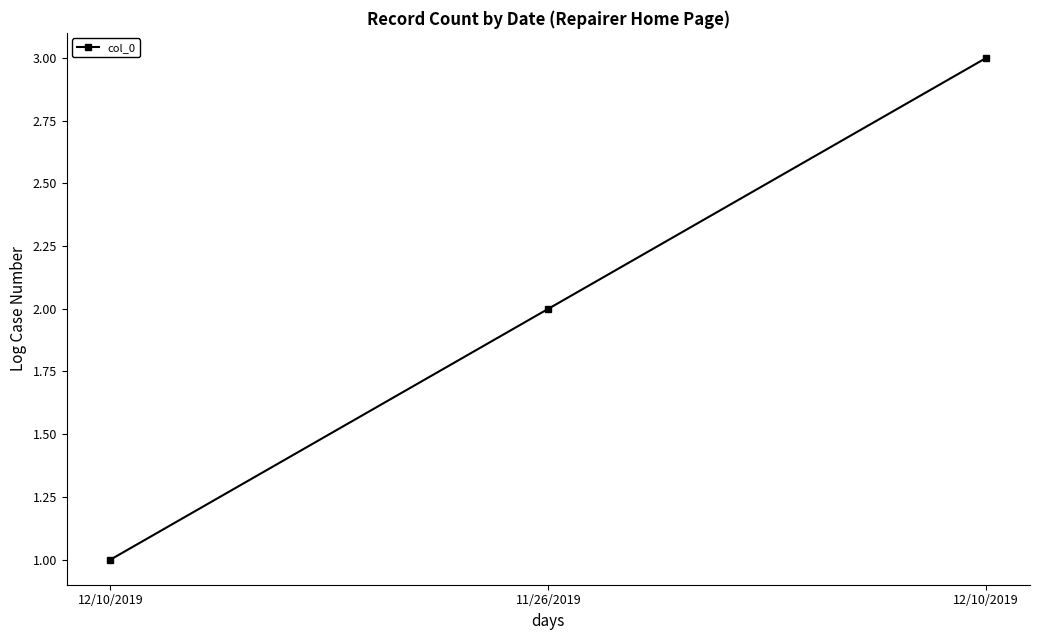

What is the value of the 3rd point from the left?

1